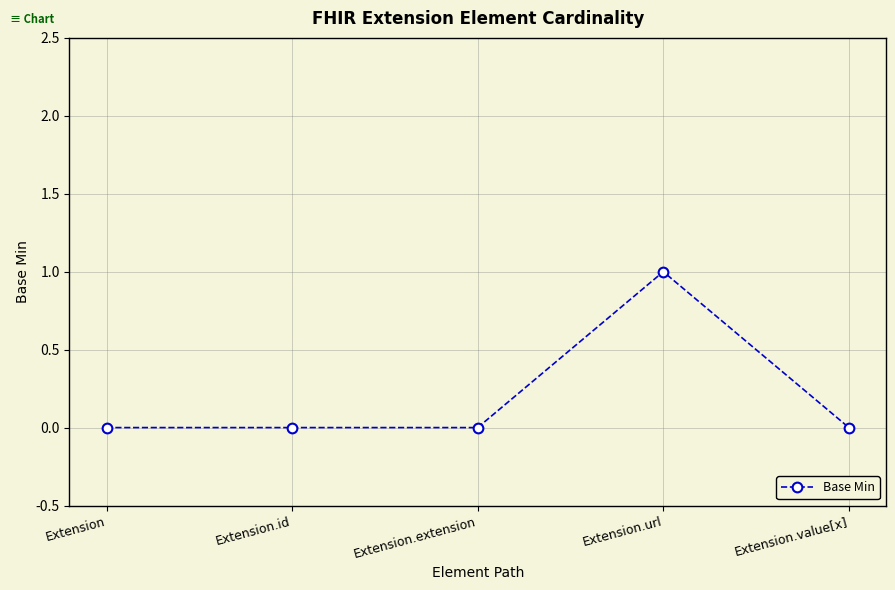

Reading right to left, transcribe all the data shown in this chart.

0	1	0	0	0